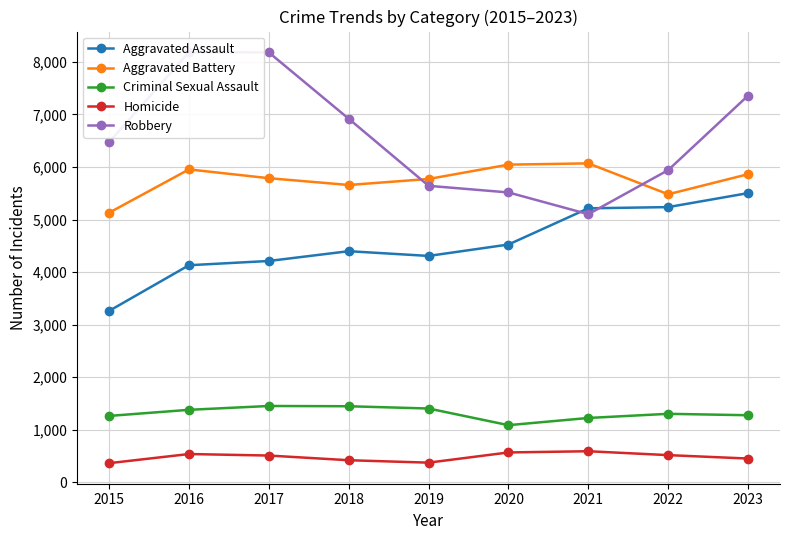

List the labels in order of Homicide value, smallest first.

2015, 2019, 2018, 2023, 2017, 2022, 2016, 2020, 2021